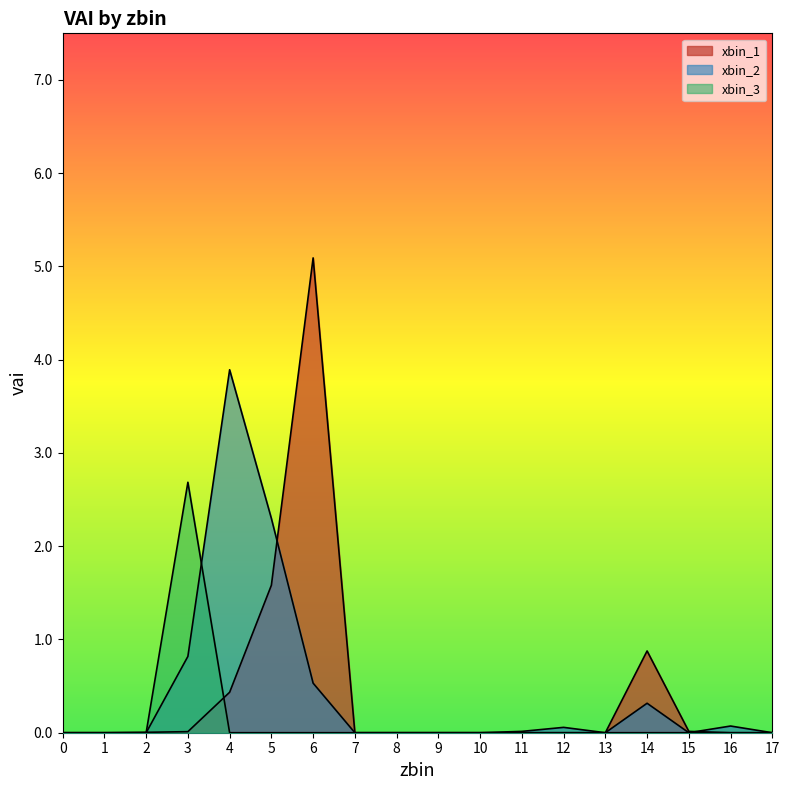

Which series has the largest range (max minus min)?

xbin_1